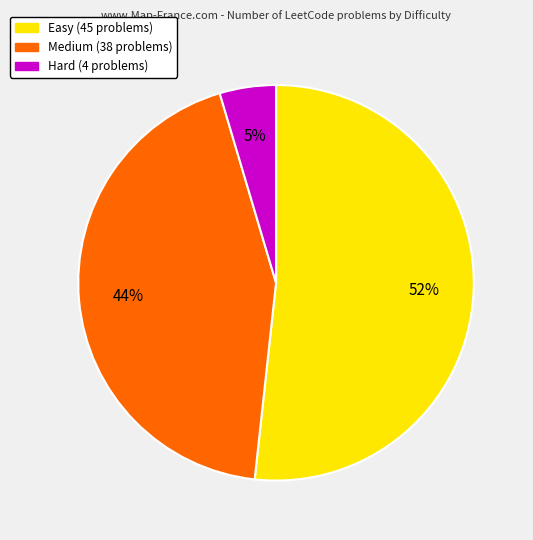

Is Medium the majority of the pie?

No